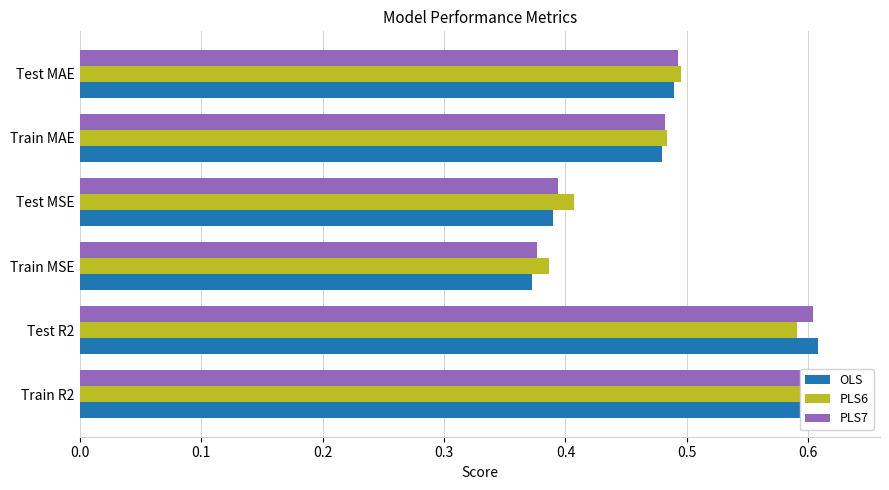

What is the smallest value displayed?

0.4